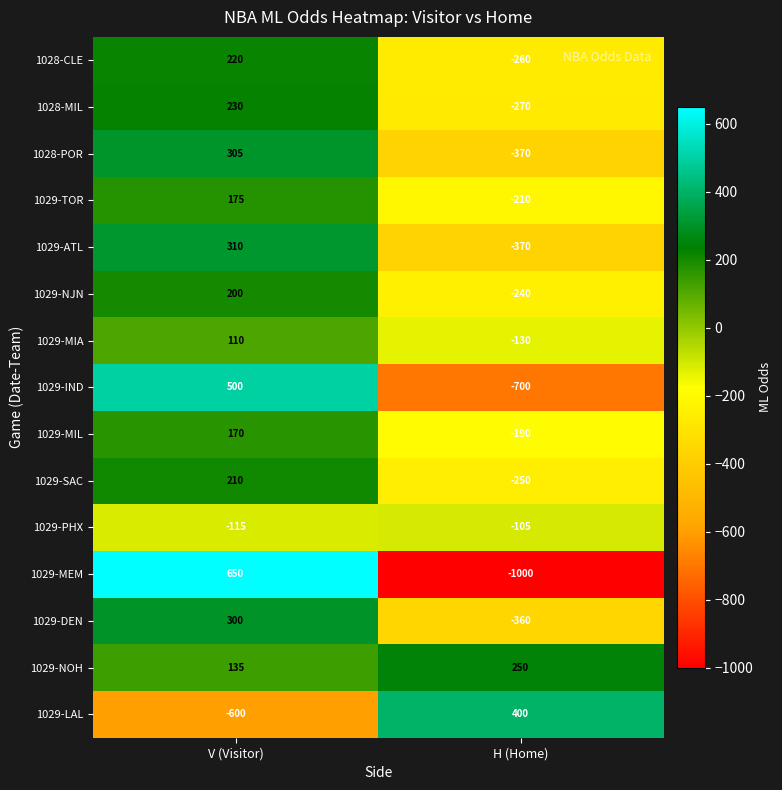

At which category is the sum across all series the highest?

V (Visitor)